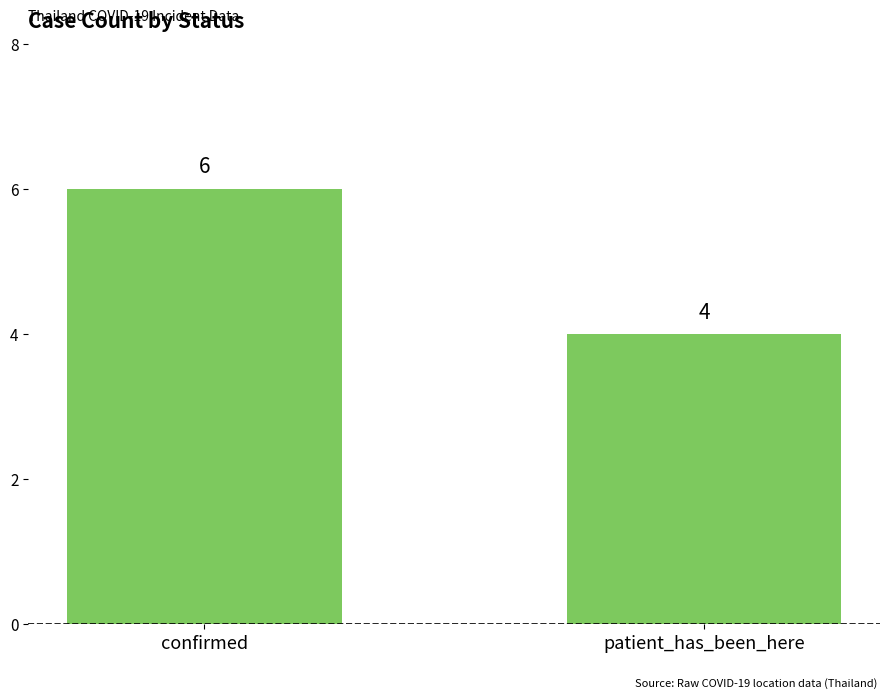

What is the value of the 2nd bar from the left?

4